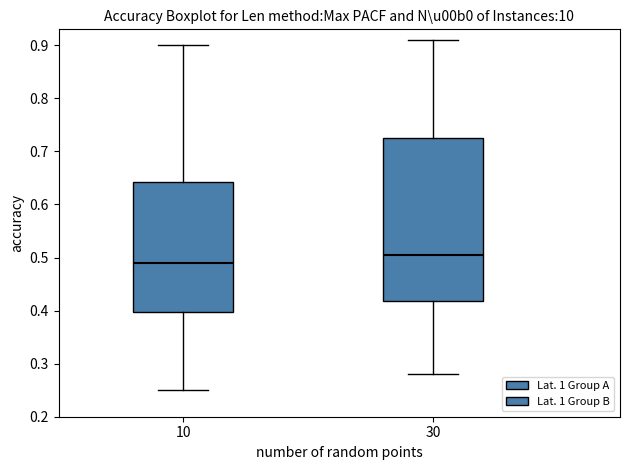

Reading left to right, read every box against the y-axis: the position of its median line, the range the box covers, and the ends of its whiskers. The values are not printed on the chart, so give them approximately, as read against the axis.

10: median 0.49, box 0.40 to 0.64, whiskers 0.25 to 0.90
30: median 0.51, box 0.42 to 0.73, whiskers 0.28 to 0.91